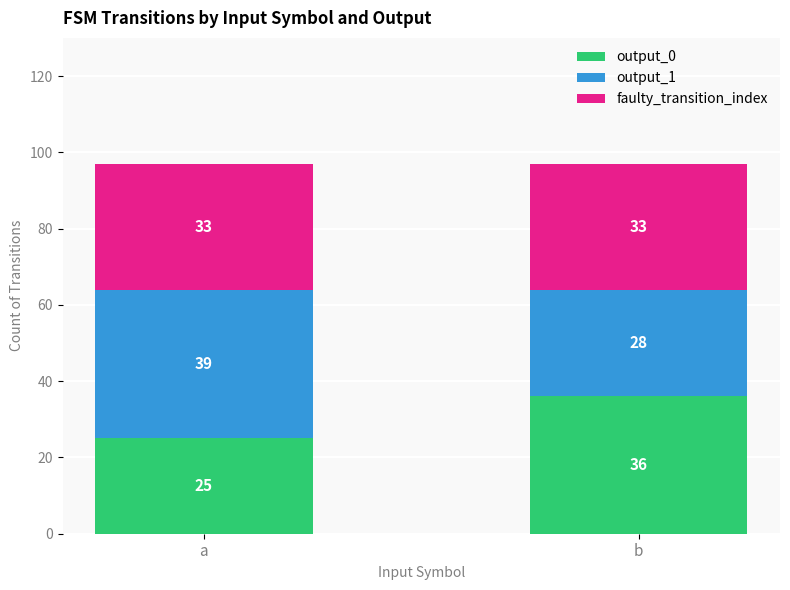

Read the output_0 value at a, to the nearest 5.

25